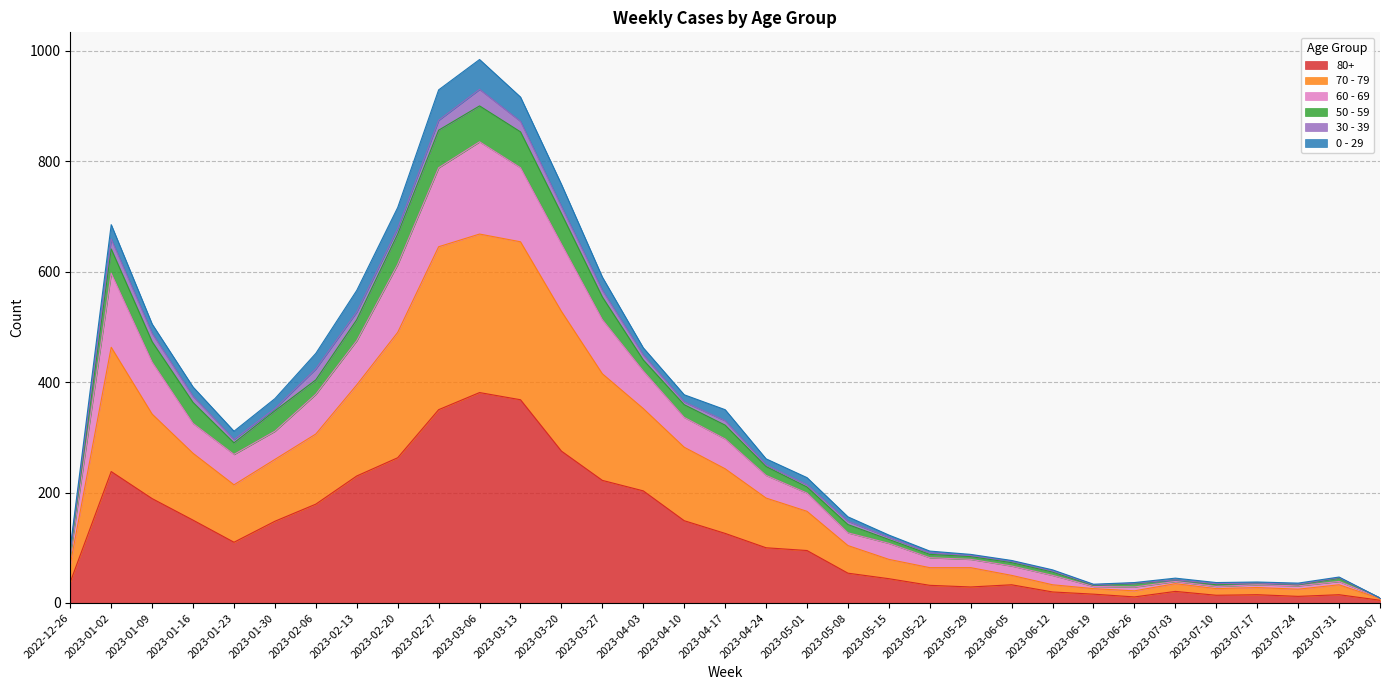

What is the label of the 19th point from the left?

2023-05-01